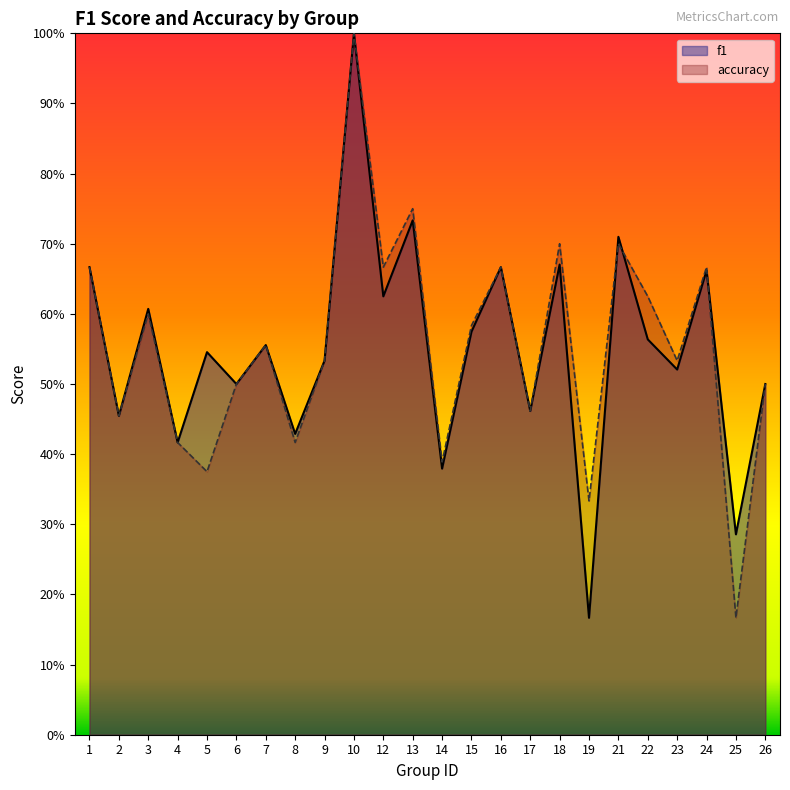

Rank the series by their average value, from highest to lowest.

accuracy, f1